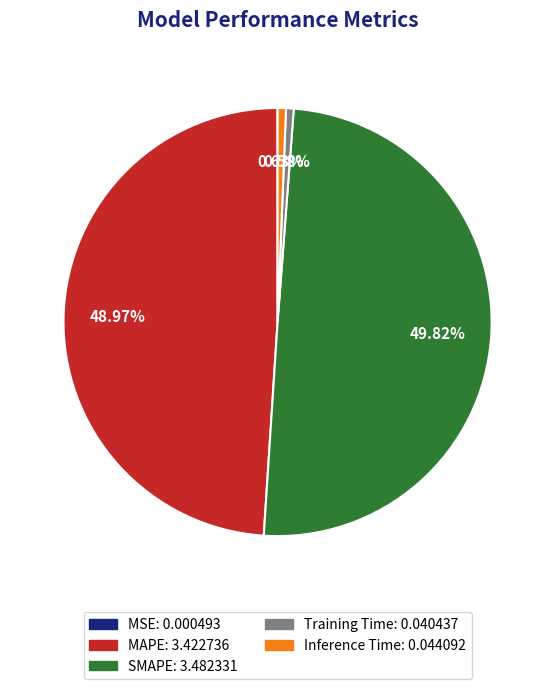

Do Inference Time and SMAPE together represent more than half of the pie?

Yes